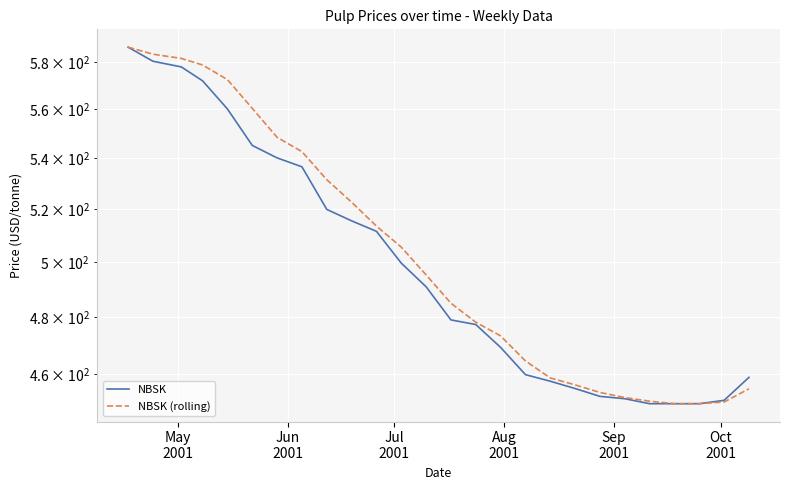

How many data points in NBSK (rolling) are above 495?

13